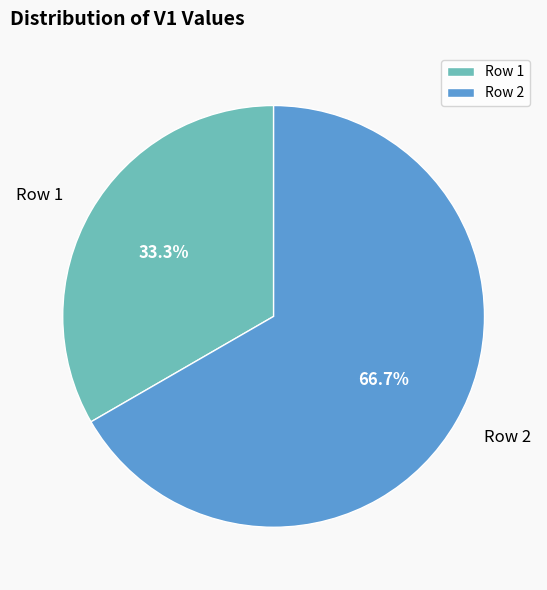

How many segments does this pie chart have?

2